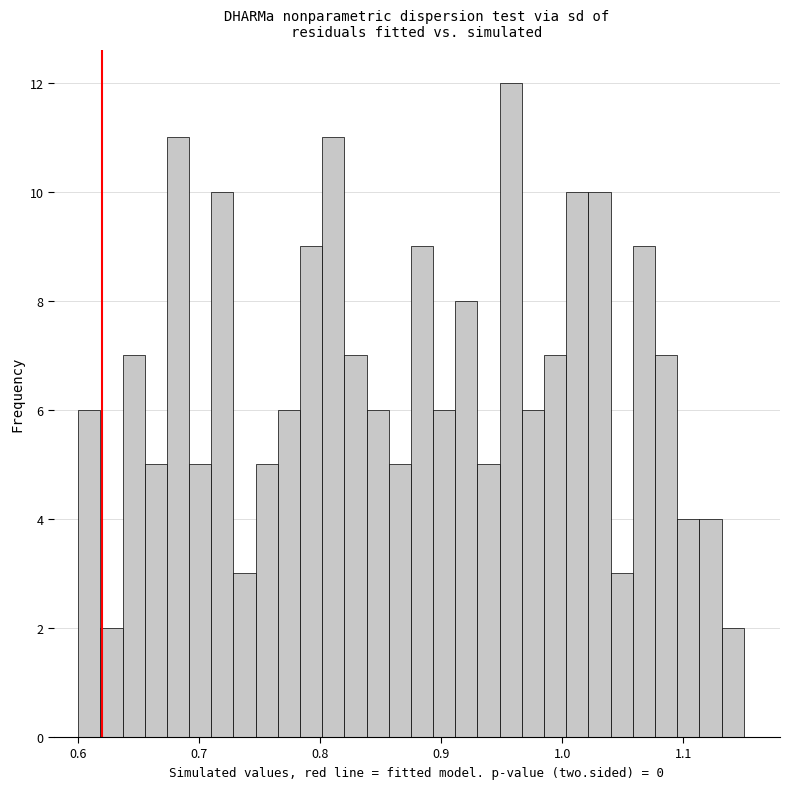

Read against the x-axis, roughly where is the centre of the tallest bar?

0.96